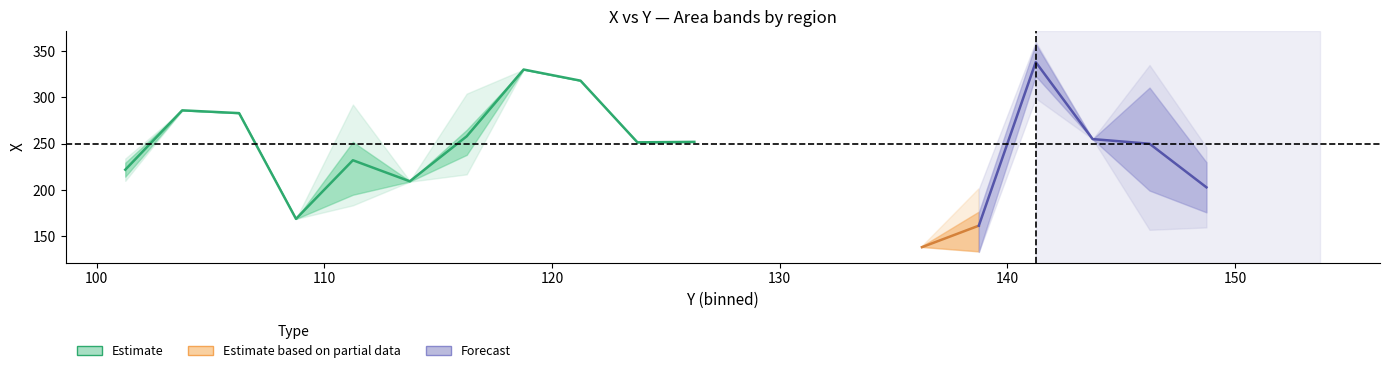

What is the greatest value displayed?

362